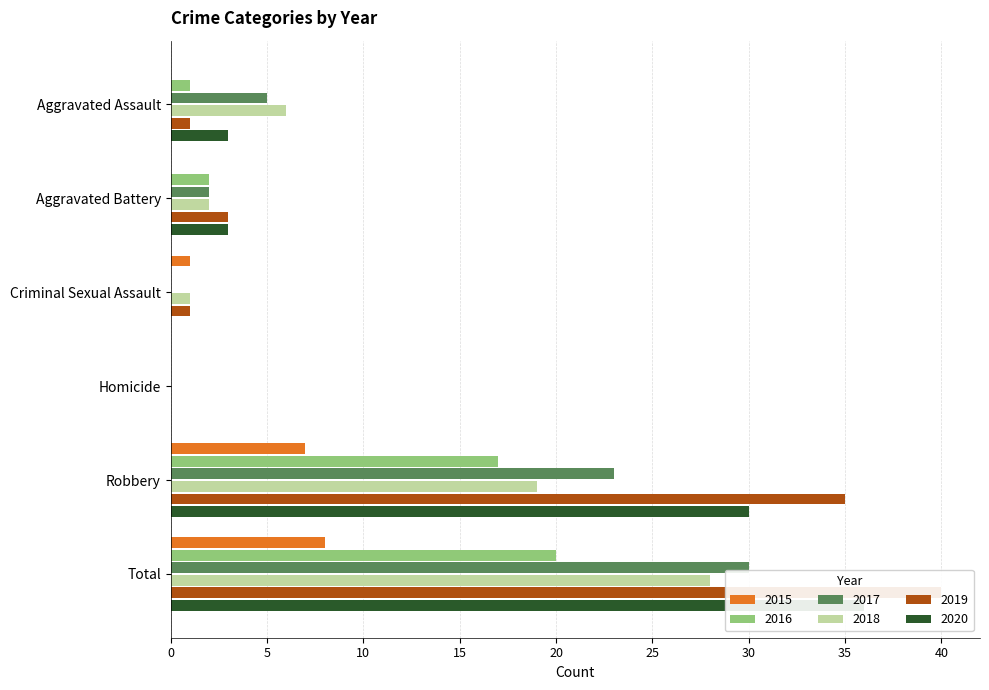

What is the label of the 5th bar from the left?

Robbery